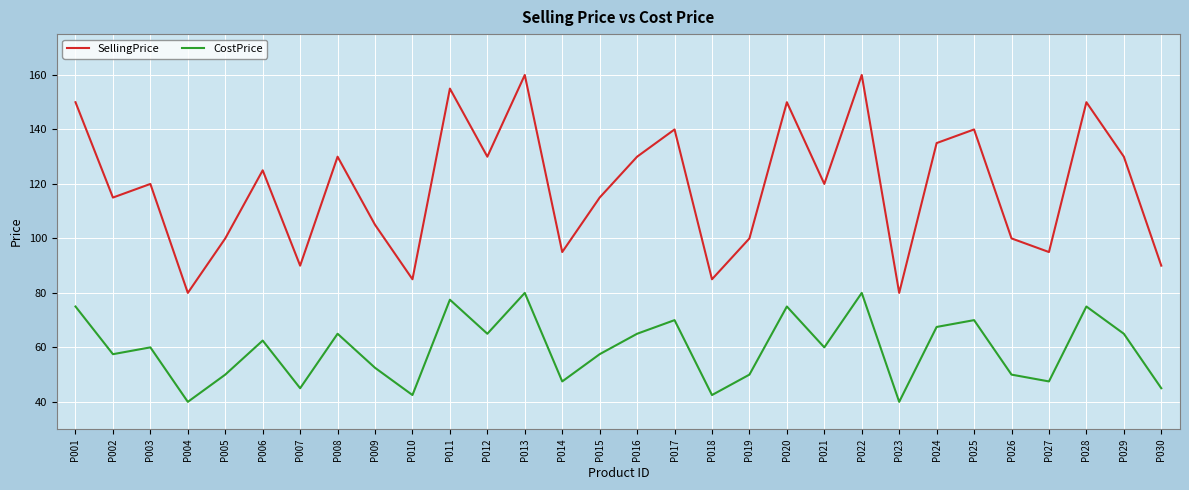

Reading left to right, list all the values displayed in this chart.

SellingPrice: P001=150.0	P002=115.0	P003=120.0	P004=80.0	P005=100.0	P006=125.0	P007=90.0	P008=130.0	P009=105.0	P010=85.0	P011=155.0	P012=130.0	P013=160.0	P014=95.0	P015=115.0	P016=130.0	P017=140.0	P018=85.0	P019=100.0	P020=150.0	P021=120.0	P022=160.0	P023=80.0	P024=135.0	P025=140.0	P026=100.0	P027=95.0	P028=150.0	P029=130.0	P030=90.0
CostPrice: P001=75.0	P002=57.5	P003=60.0	P004=40.0	P005=50.0	P006=62.5	P007=45.0	P008=65.0	P009=52.5	P010=42.5	P011=77.5	P012=65.0	P013=80.0	P014=47.5	P015=57.5	P016=65.0	P017=70.0	P018=42.5	P019=50.0	P020=75.0	P021=60.0	P022=80.0	P023=40.0	P024=67.5	P025=70.0	P026=50.0	P027=47.5	P028=75.0	P029=65.0	P030=45.0